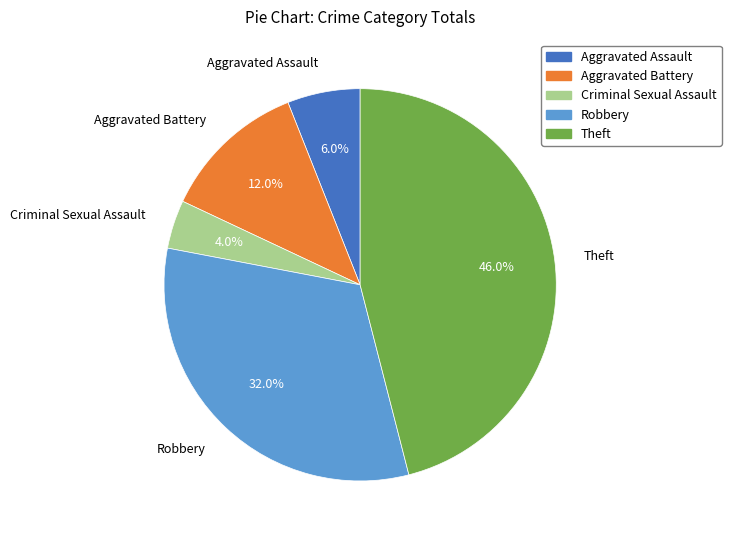

Does Aggravated Assault represent more than half of the total?

No